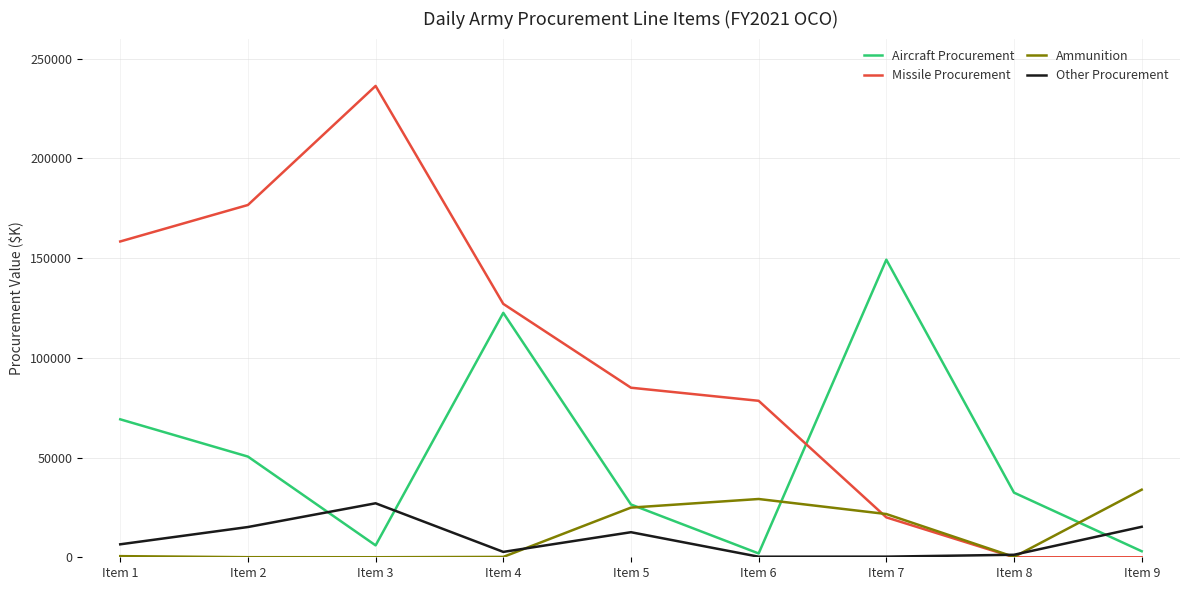

In Missile Procurement, how many points are higher than both neighbors (excluding endpoints)?

1